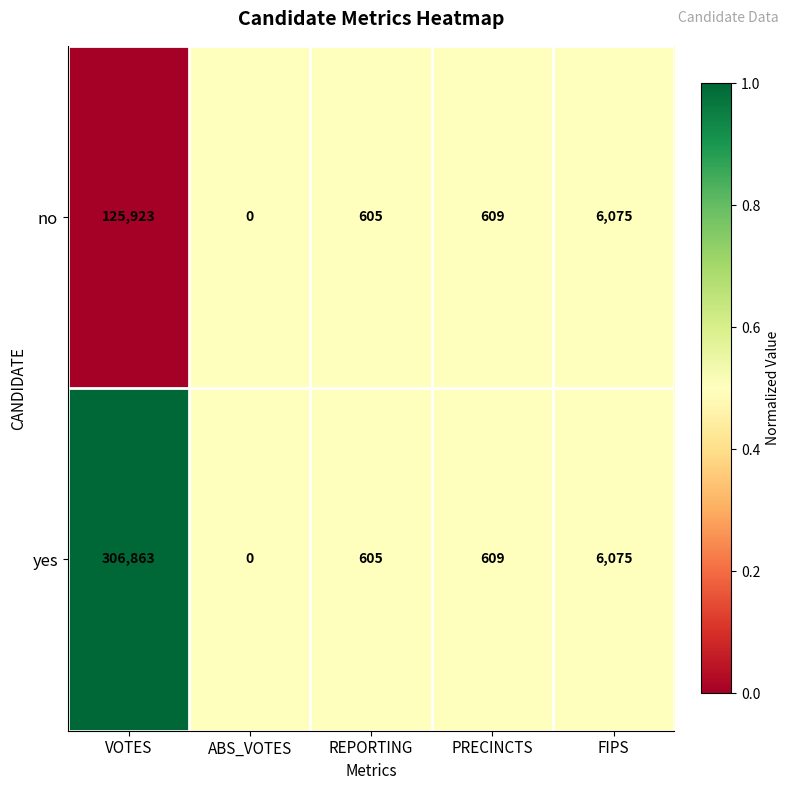

Which category has the lowest value in the no series?

ABS_VOTES